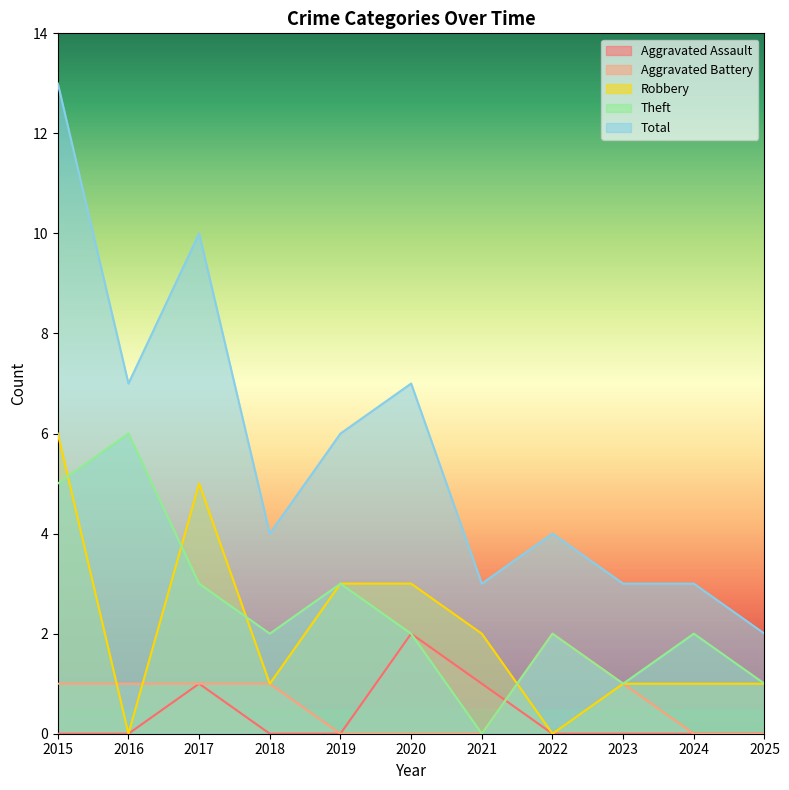

At which category is the sum across all series the highest?

2015